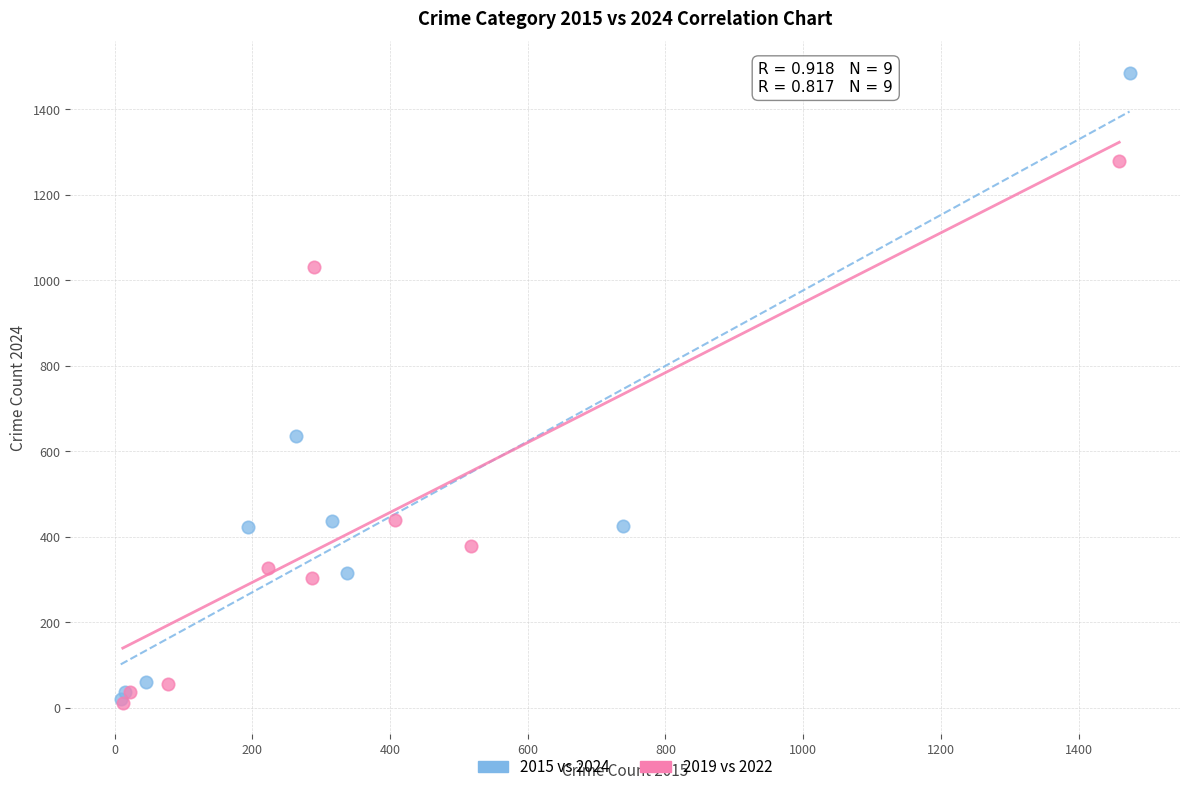

Which series contains the highest Y value?

2015 vs 2024